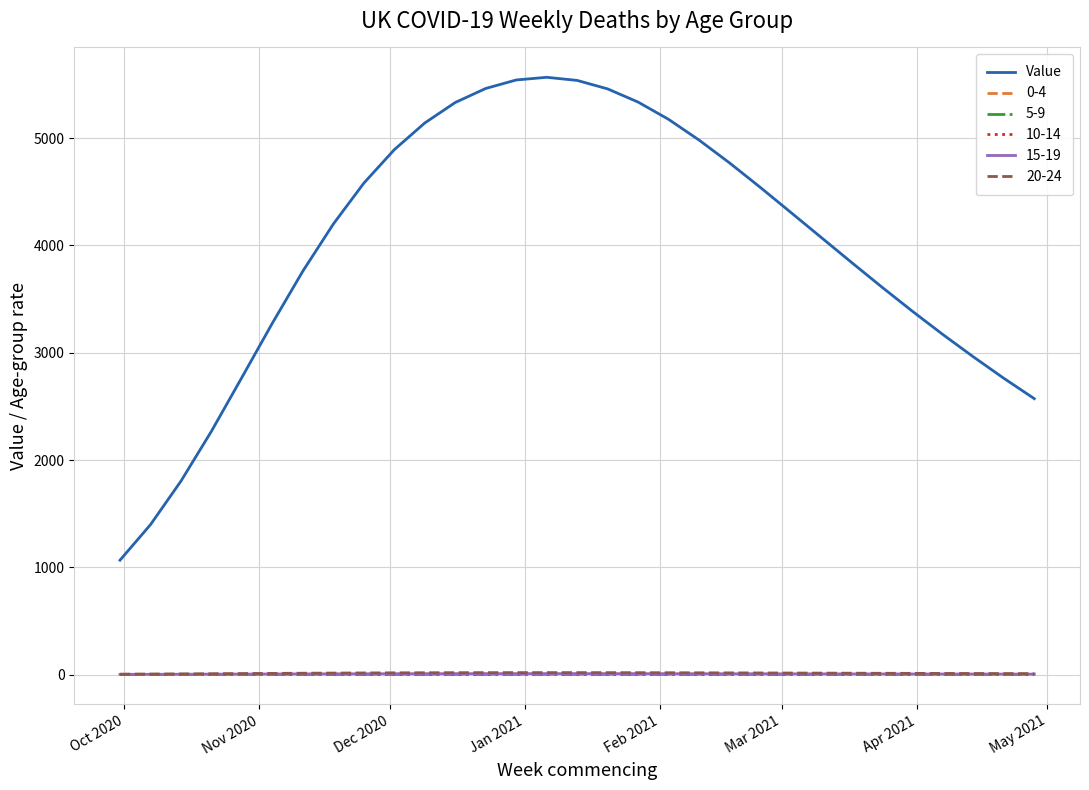

Which series has the largest range (max minus min)?

Value